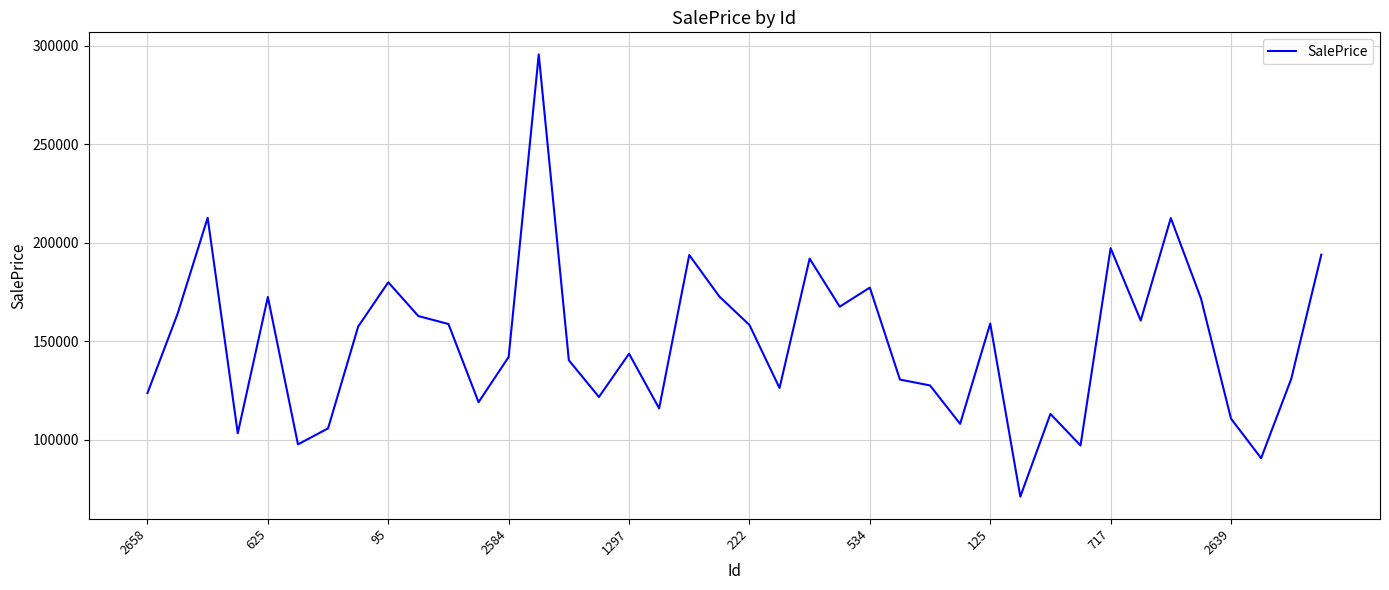

How many interior local valleys (lower than both neighbors) does the data have?

12